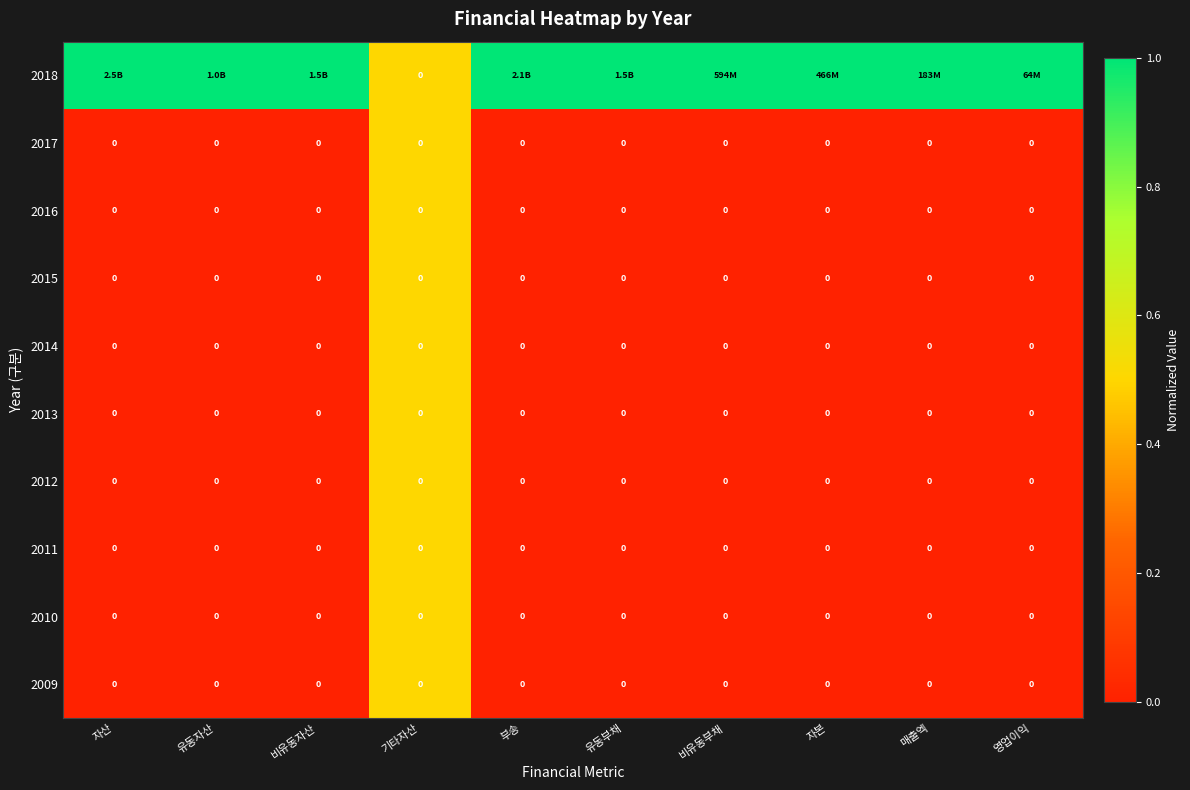

True or false: 2009 has a value of 0 at 비유동부채.

True